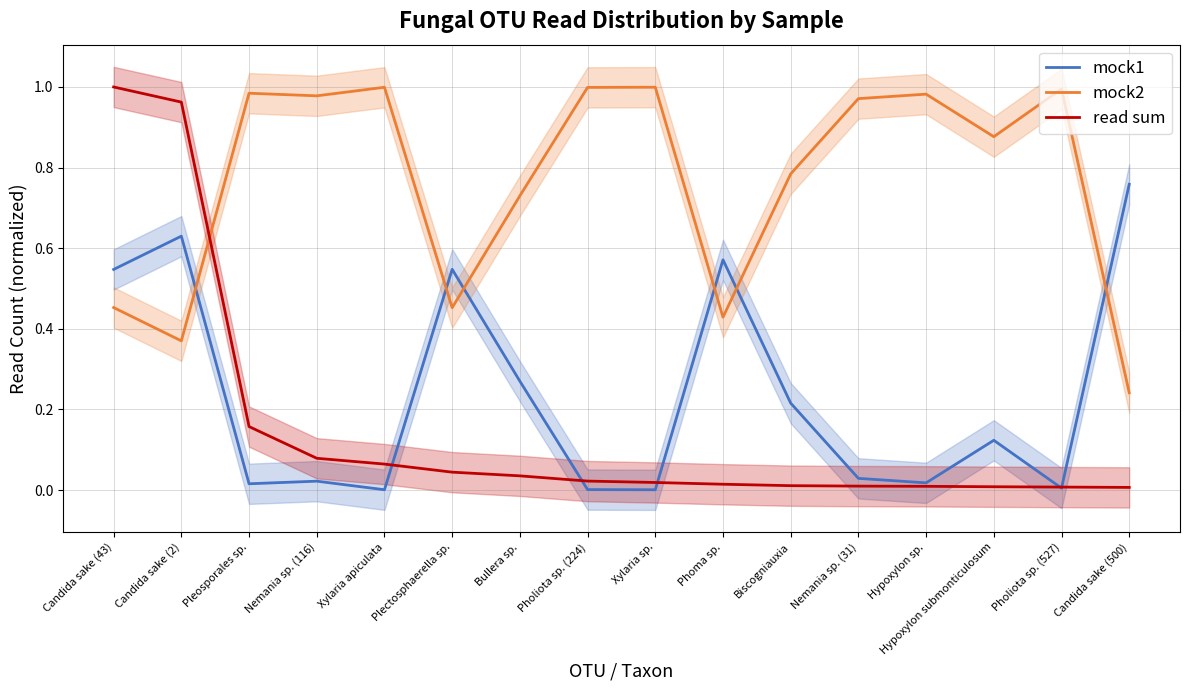

Rank the series by their maximum value, from lowest to highest.

mock1, mock2, read sum